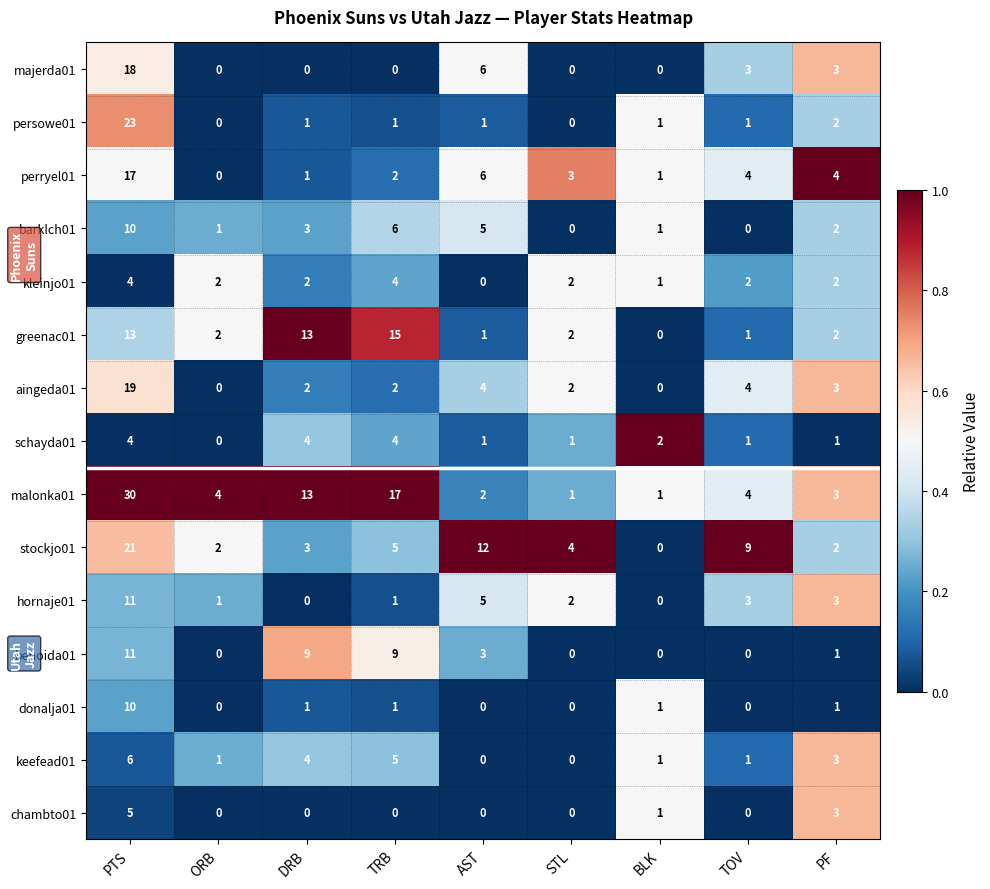

What is the sum of the stockjo01 values at DRB and TRB?

8